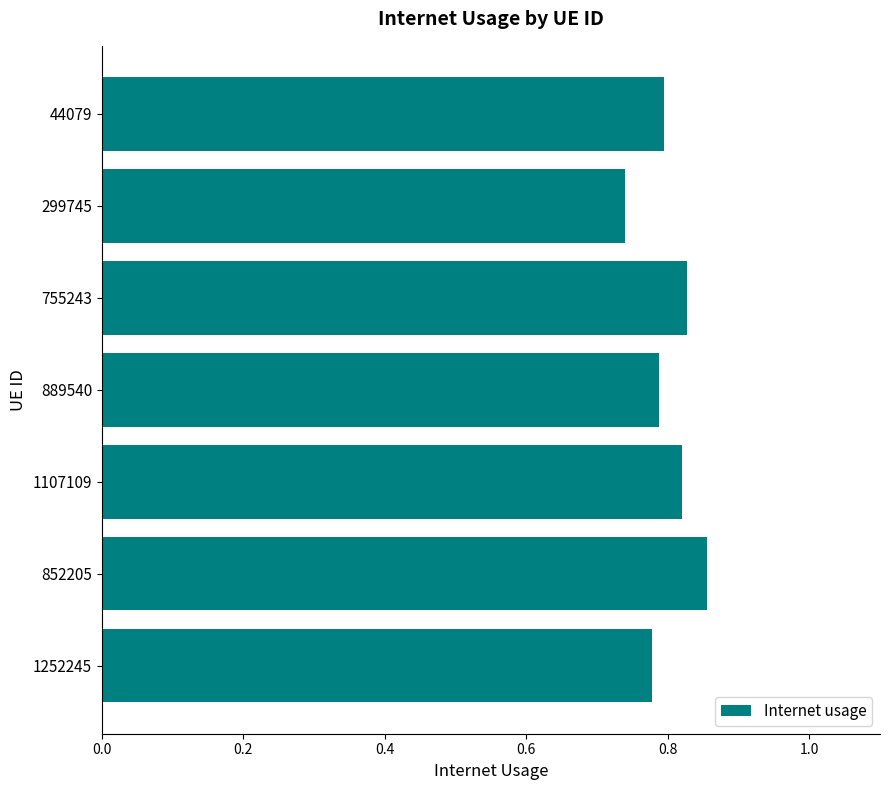

What is the sum of all values?

5.6